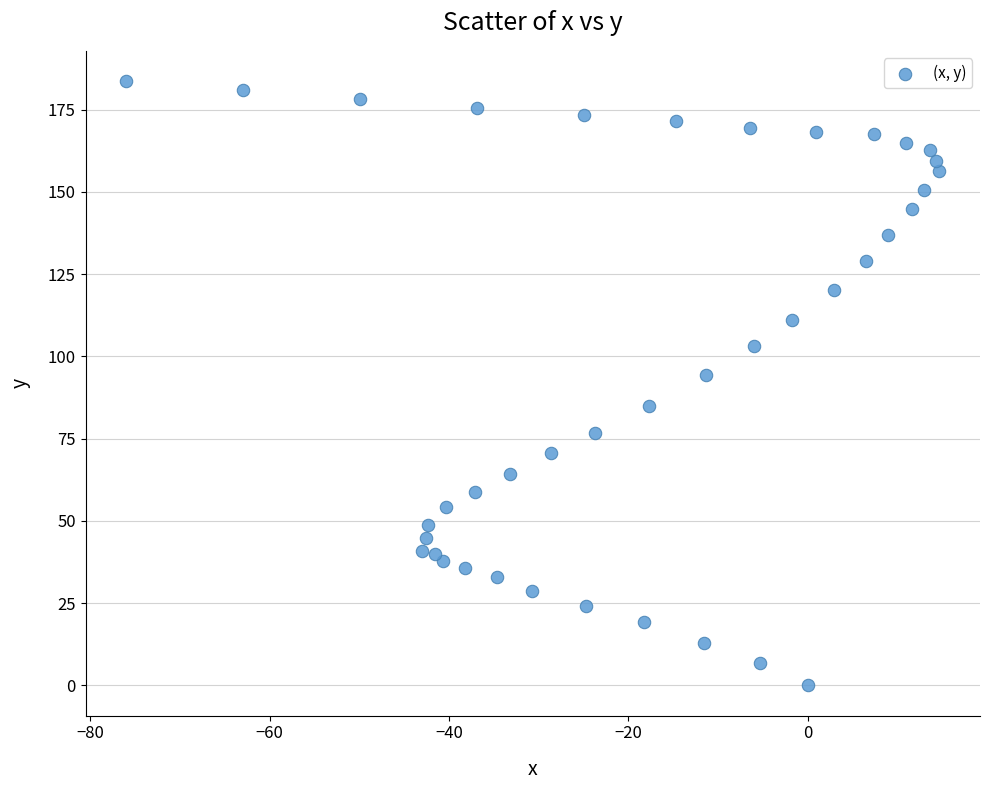

What Y value in the scatter plot is closest to 91?

94.4